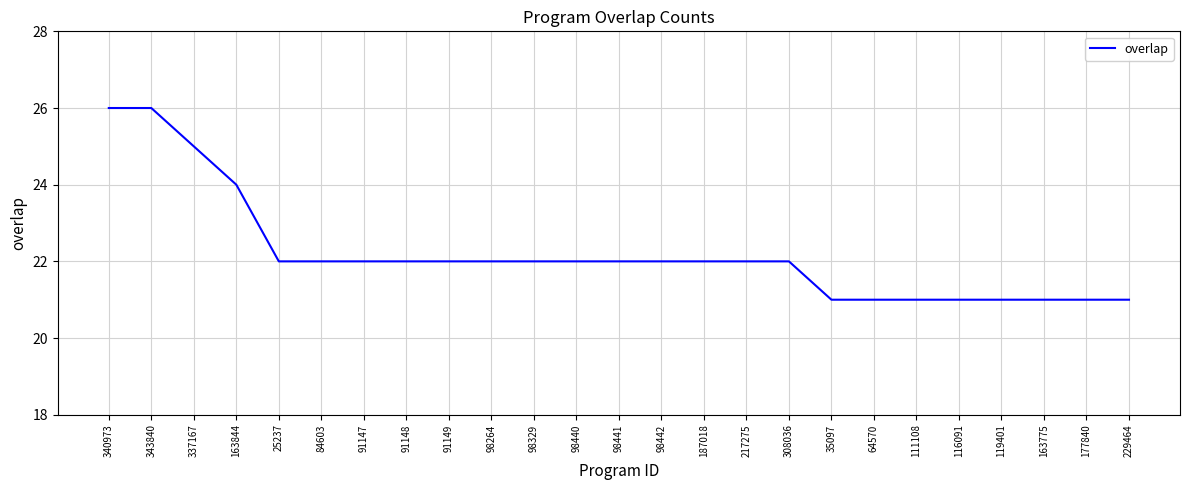

What is the difference between the maximum and minimum values?

5